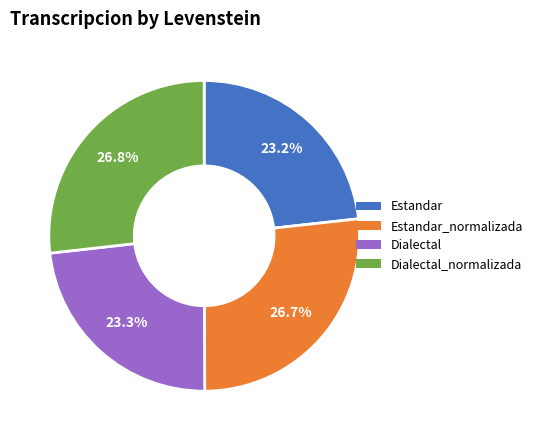

What is the ratio of the value at Dialectal_normalizada to the value at Estandar?

1.2